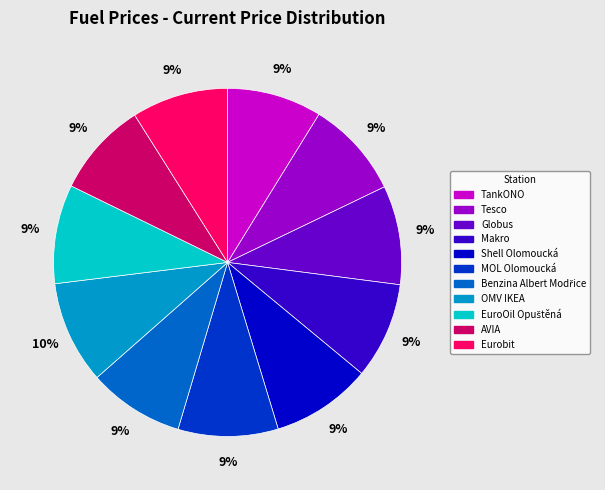

To the nearest percent, what percentage of the pie is Tesco?

9%